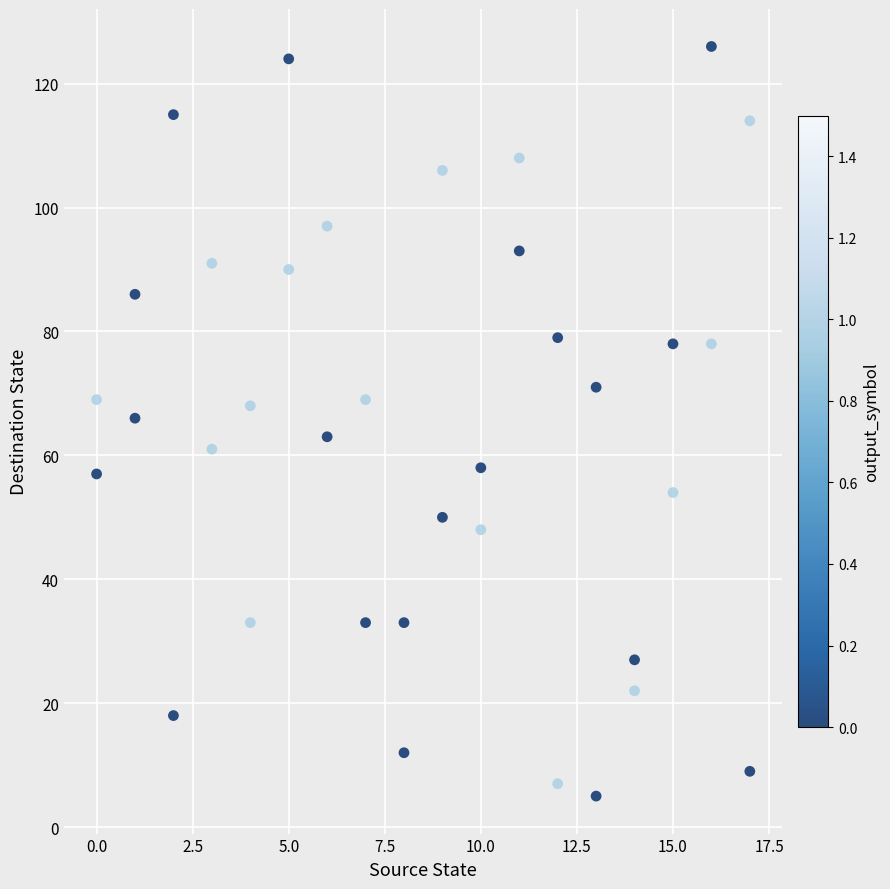

What is the range of X values (max minus min)?

17